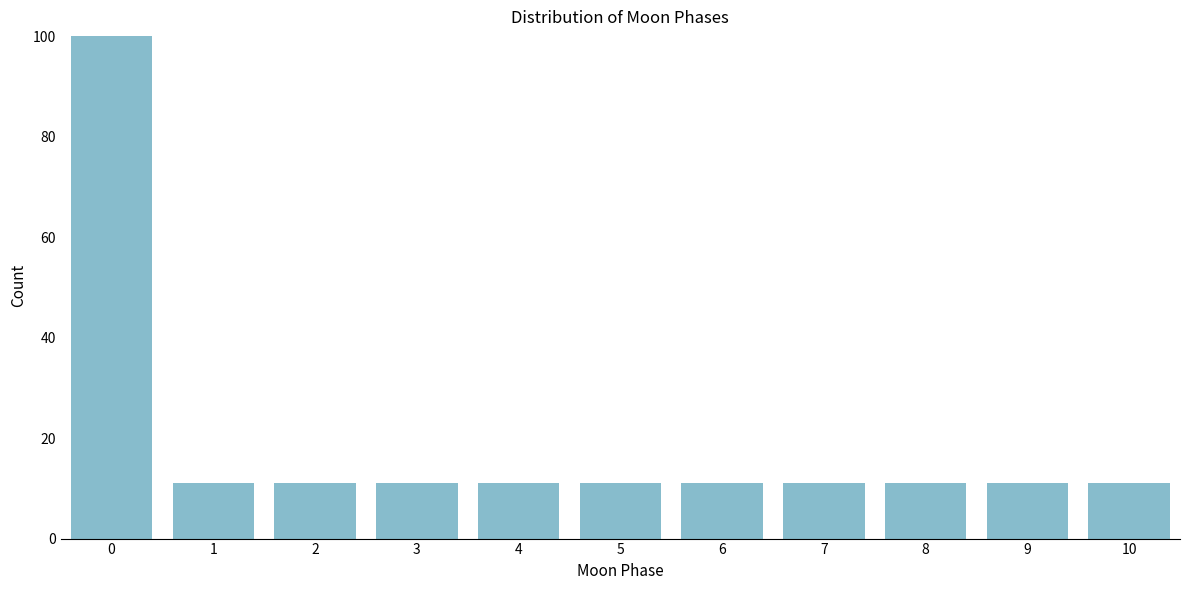

Reading left to right, transcribe all the data shown in this chart.

100	11	11	11	11	11	11	11	11	11	11